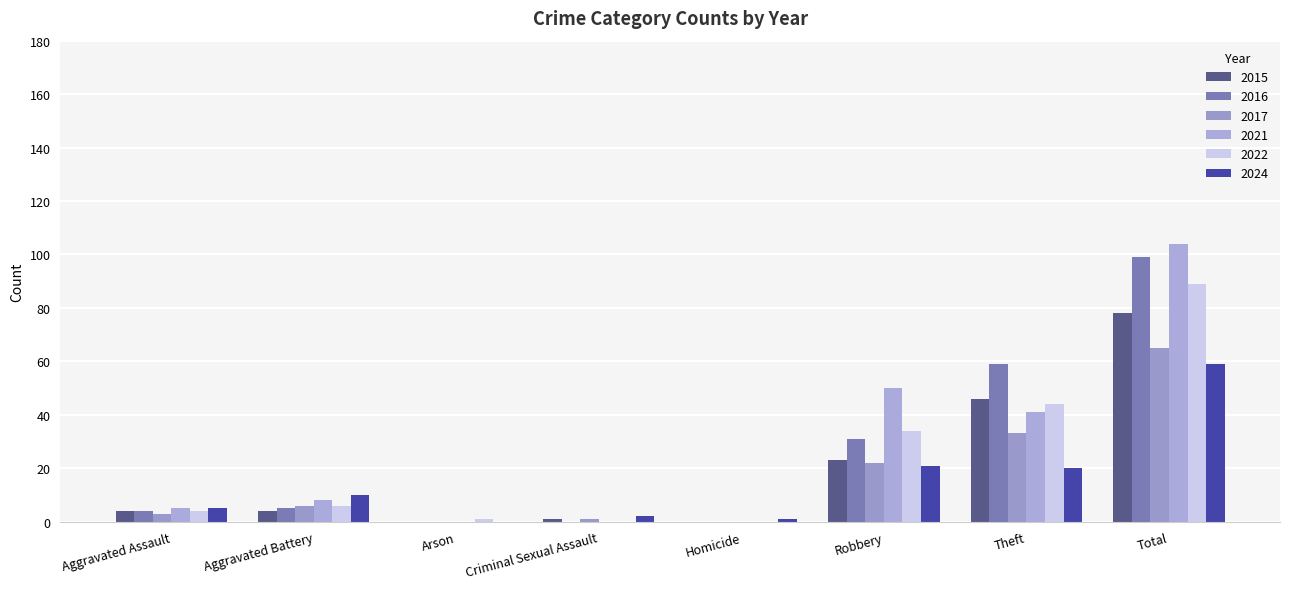

Are the bars horizontal?

No